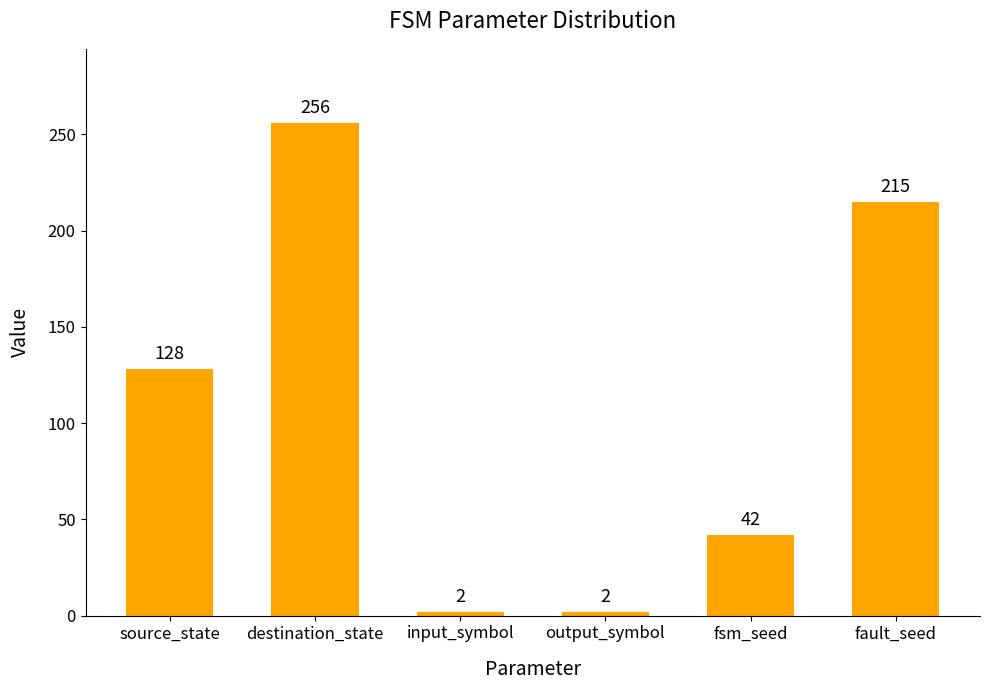

The value at input_symbol is 2. True or false?

True